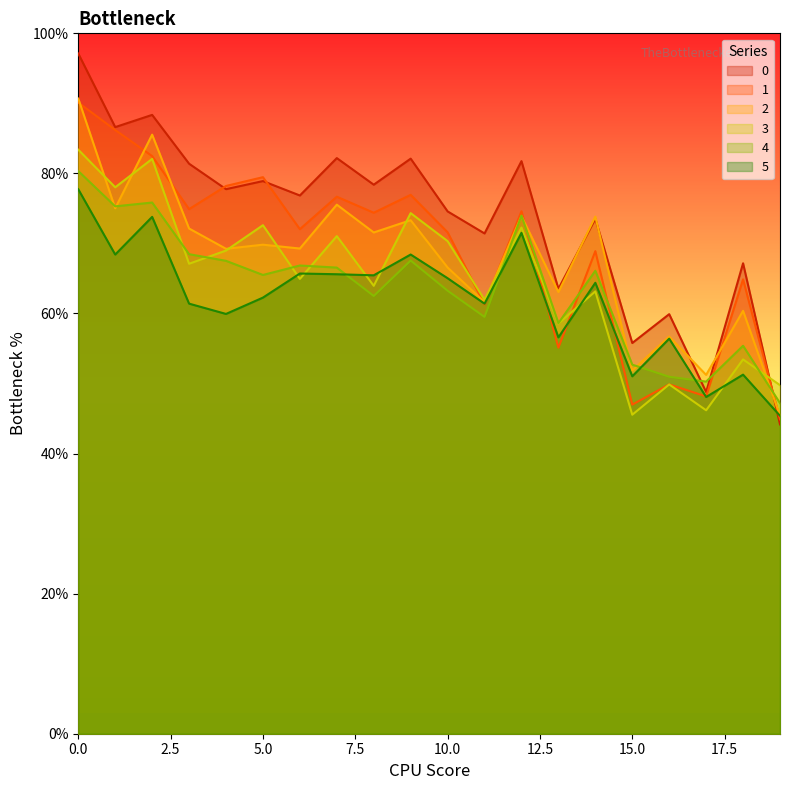

True or false: 5 and 2 intersect in this chart.

False